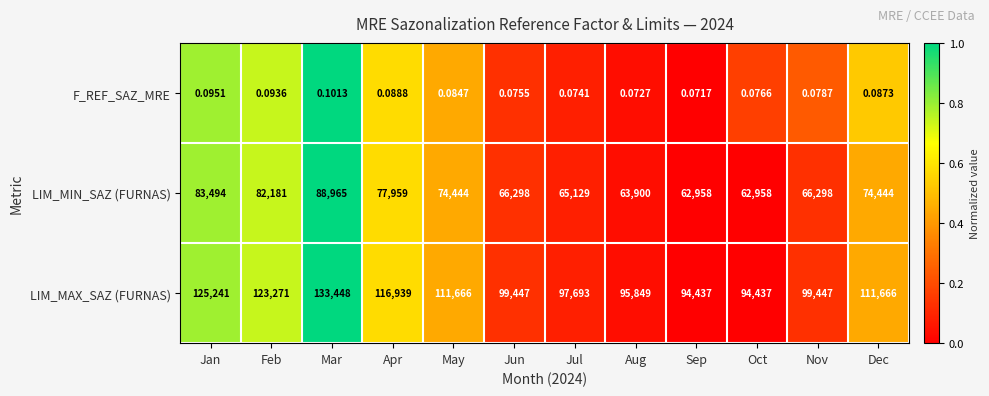

How many distinct data groups are displayed?

3